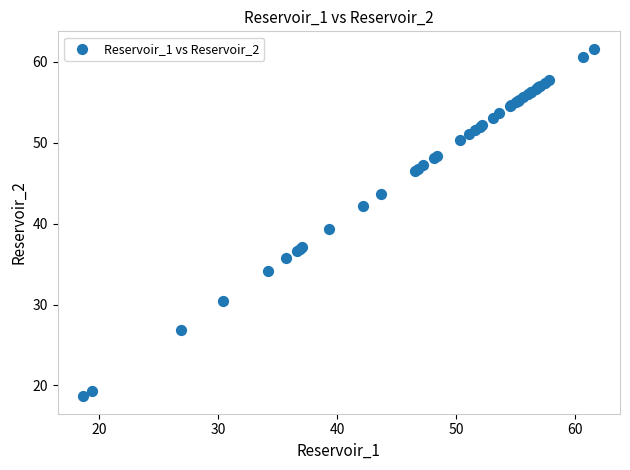

What Y value in the scatter plot is closest to 40?

39.3